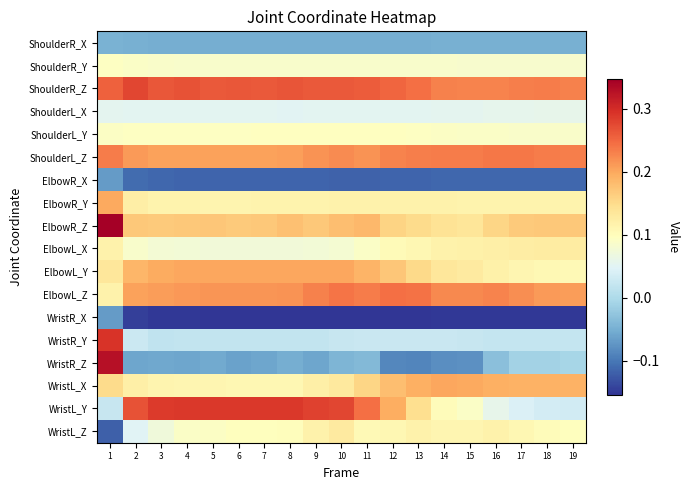

Count the number of data series in this chart.

18